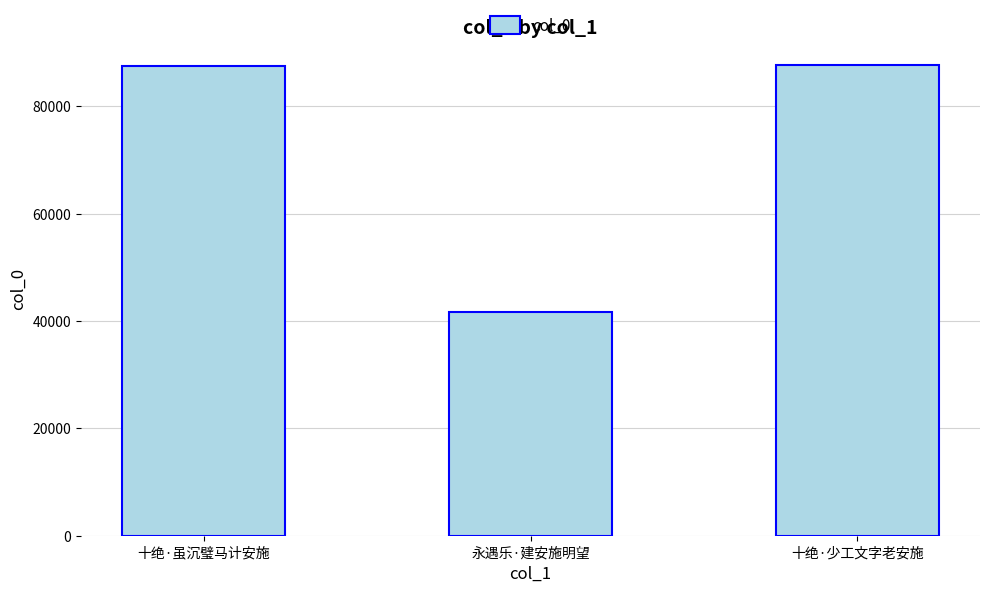

Which has a higher value, 永遇乐·建安施明望 or 十绝·少工文字老安施?

十绝·少工文字老安施